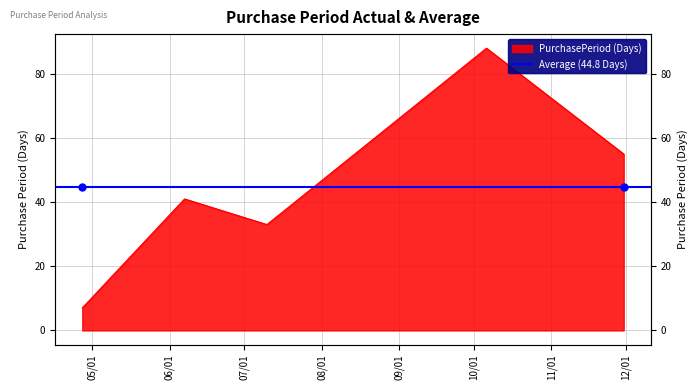

The value at 2017-10-06 is 88. True or false?

True